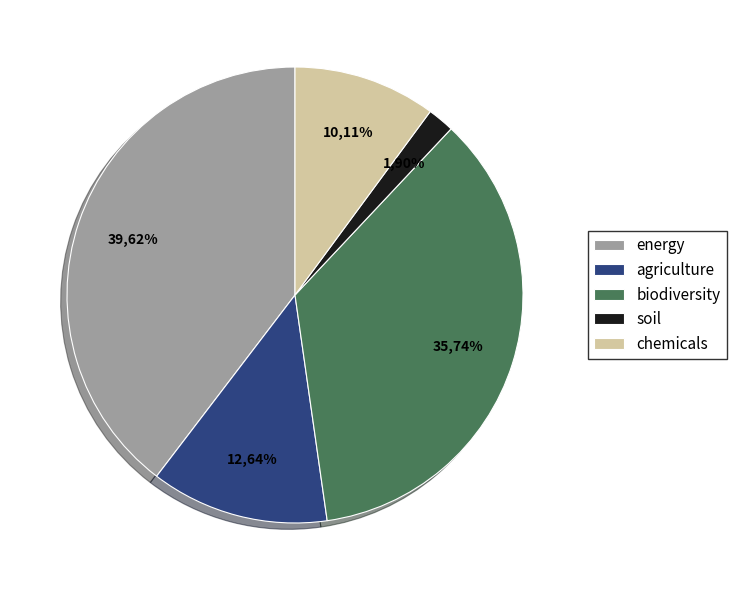

True or false: 26 accounts for 16% of the total.

False